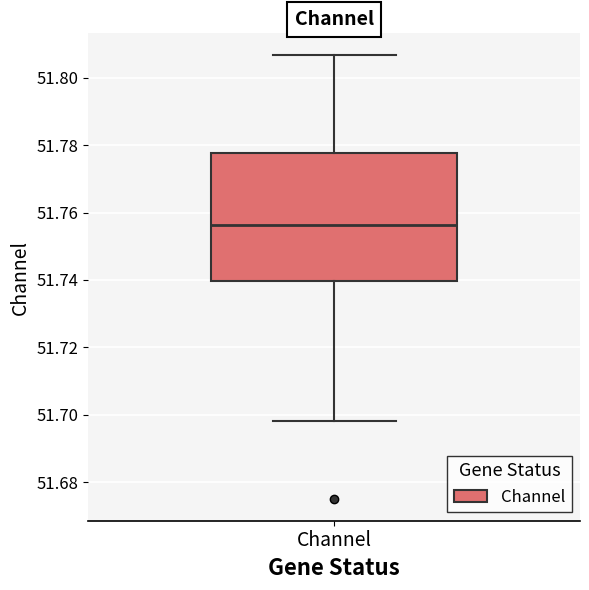

Read this box plot against the y-axis: the position of the median line, the range covered by the box, and the ends of both whiskers. The values are not printed on the chart, so give them approximately, as read against the axis.

median 51.756, box 51.740 to 51.778, whiskers 51.698 to 51.806